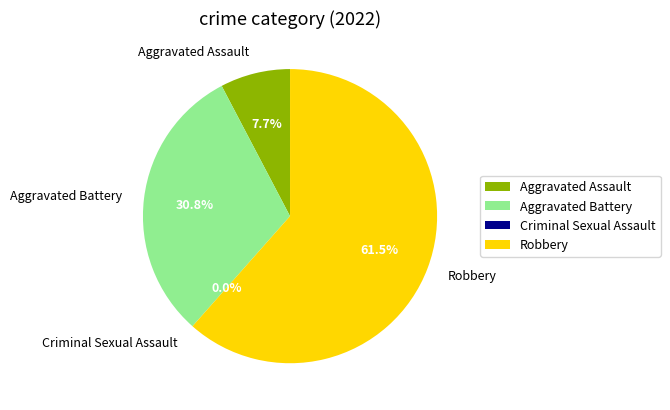

Which category has the smallest portion of the pie?

Criminal Sexual Assault